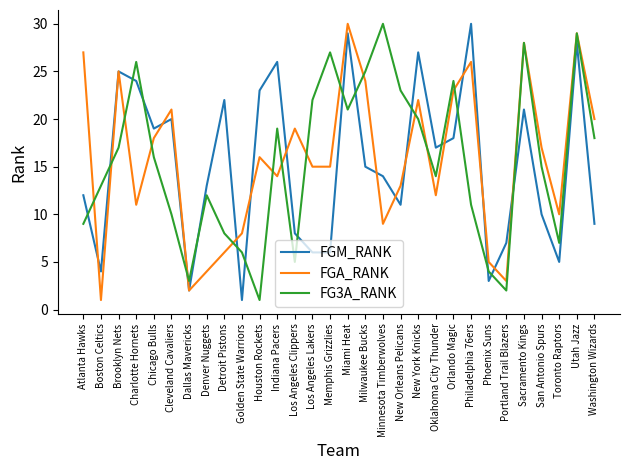

The value of FG3A_RANK at Phoenix Suns is 4. True or false?

True